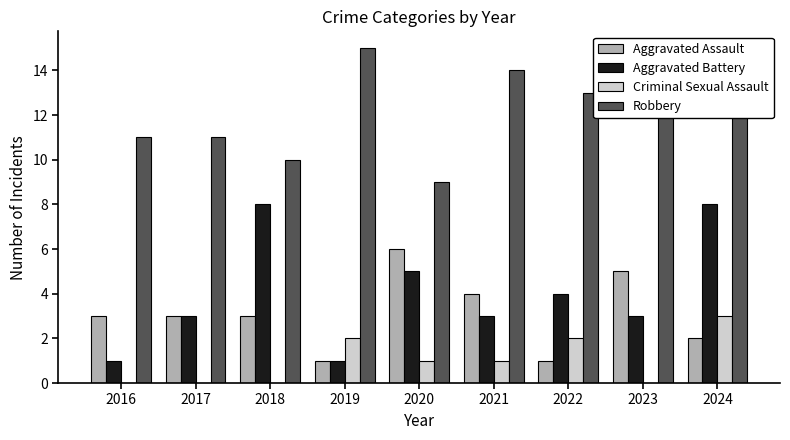

What is the approximate value of Aggravated Battery at 2021?

3